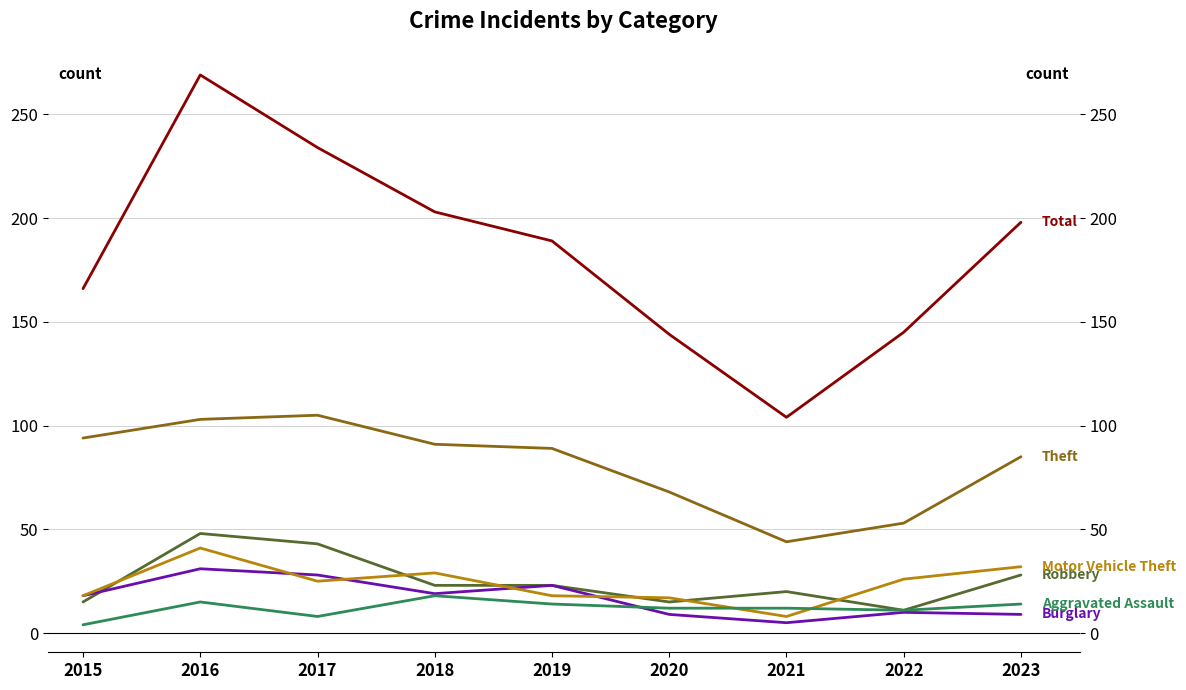

Which series changed the most between 2018 and 2020?

Total